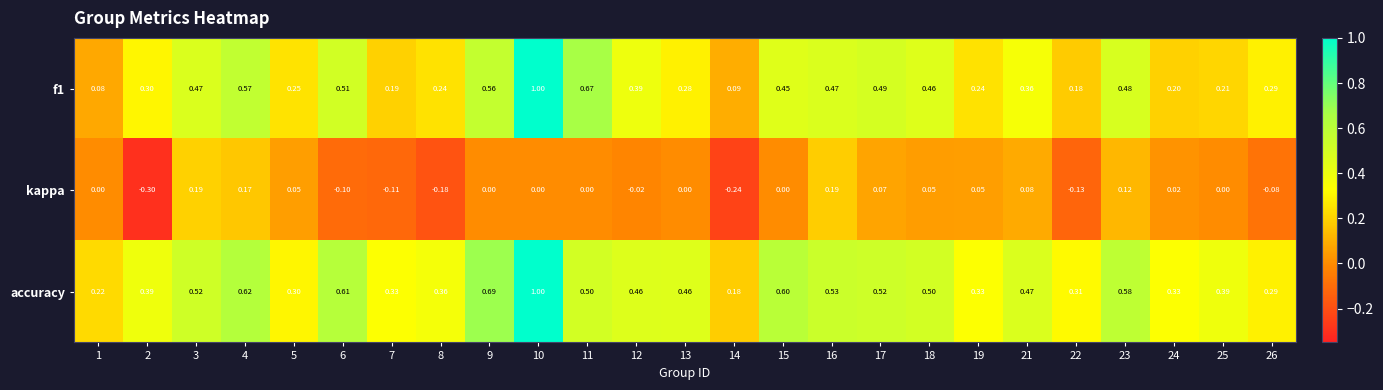

Which series has the largest total across all categories?

accuracy